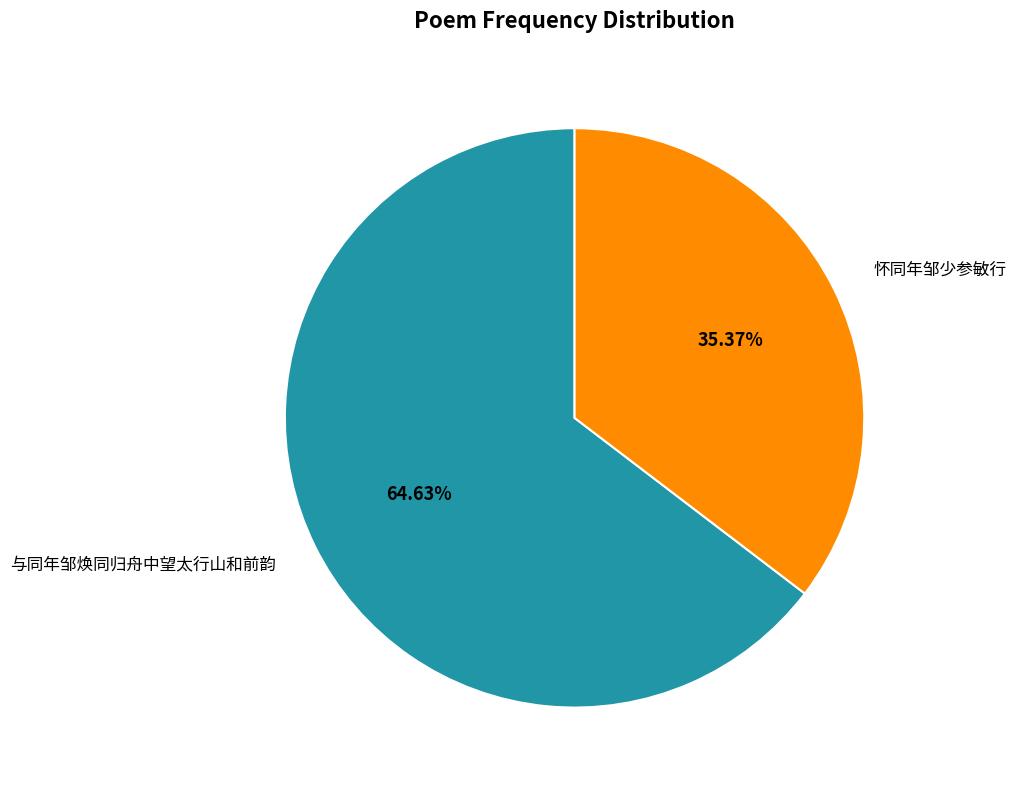

To the nearest percent, what portion does 怀同年邹少参敏行 represent?

35%